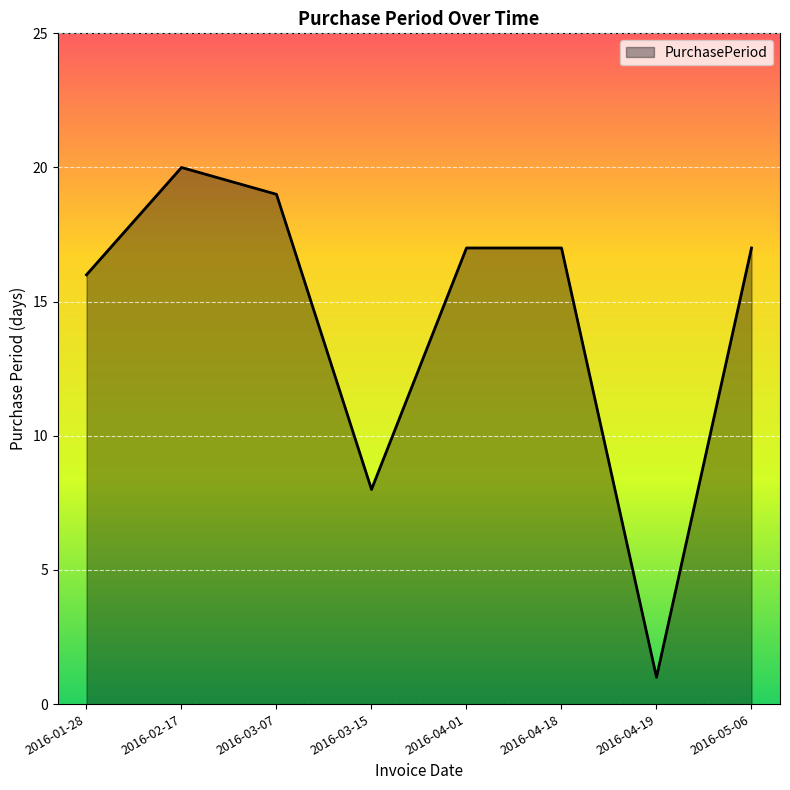

Where is the data nearest to the value 10?

2016-03-15